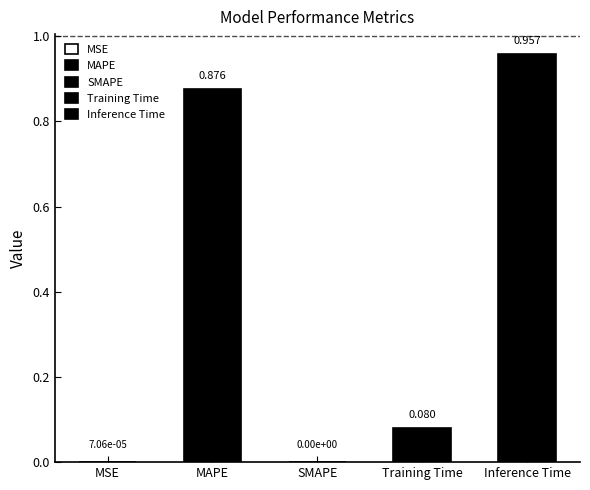

Does the chart contain stacked bars?

No